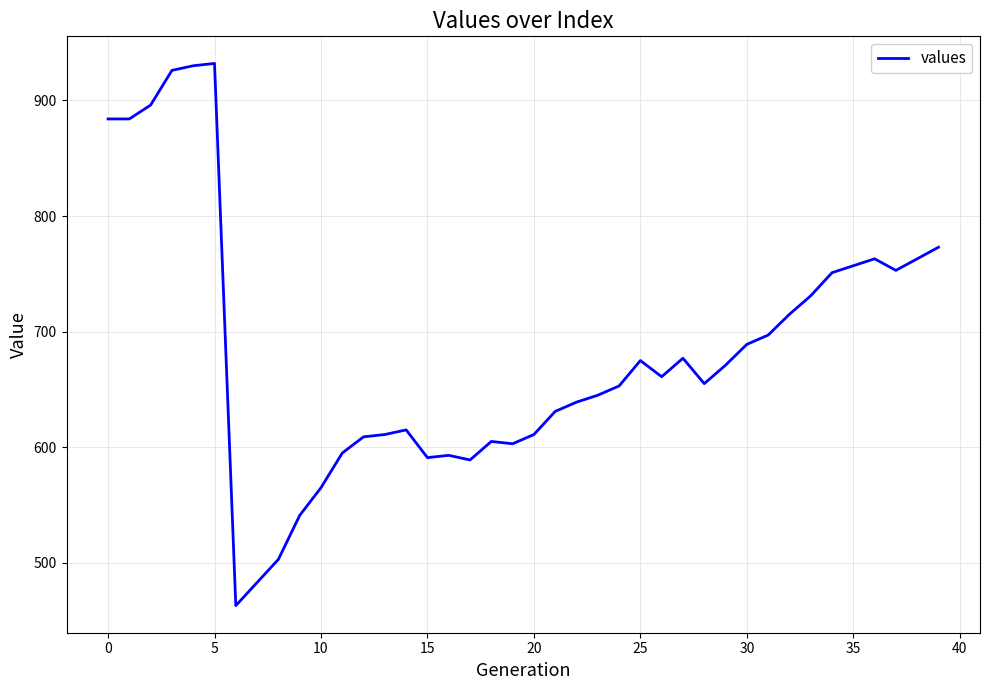

What is the average value?

683